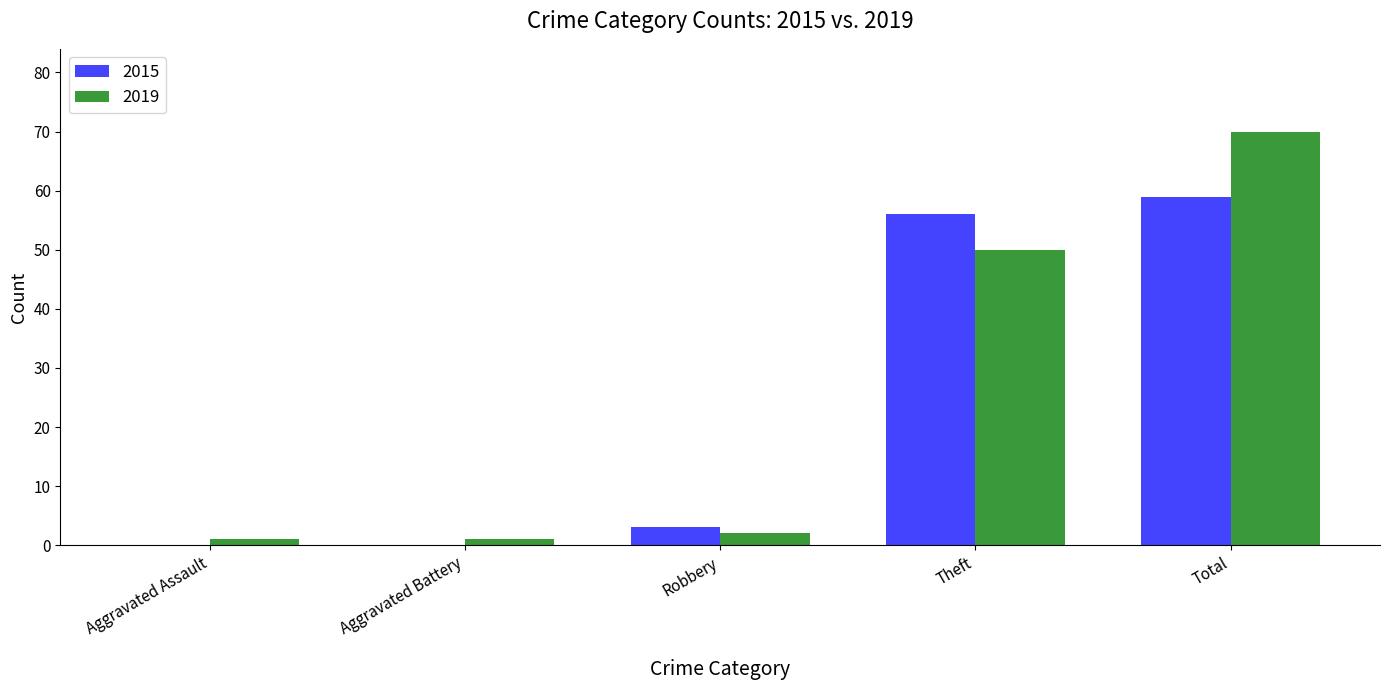

Which label corresponds to the largest value in the chart?

Total